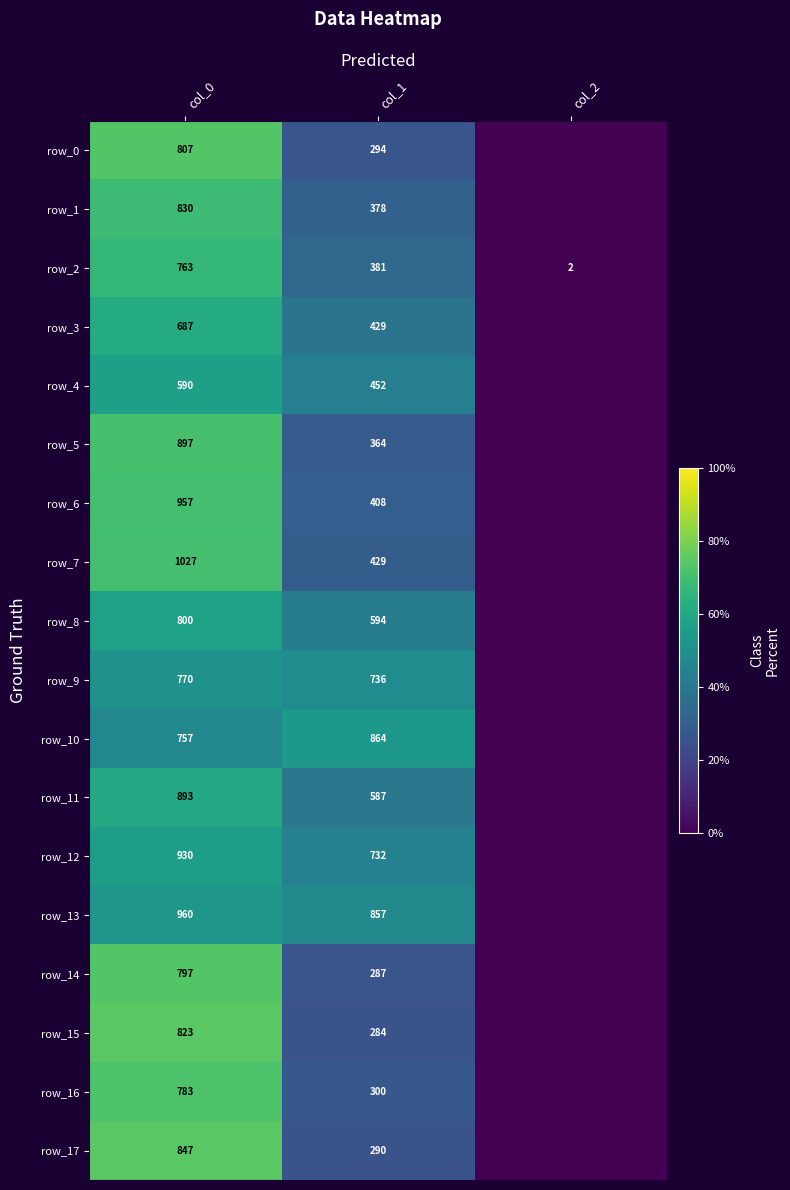

List the labels in order of row_11 value, smallest first.

col_2, col_1, col_0